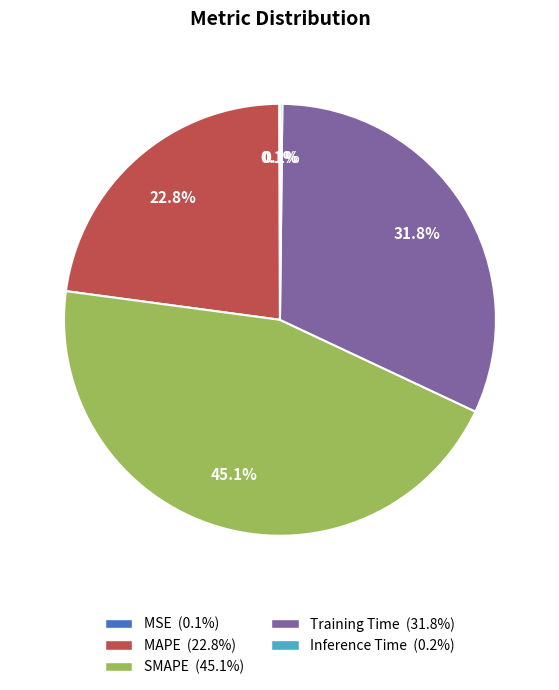

What percentage is NOT represented by Training Time?

68.2%